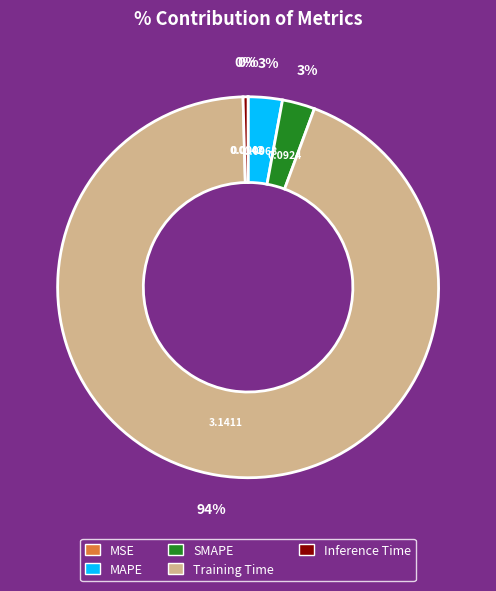

Between SMAPE and Inference Time, which is larger?

SMAPE